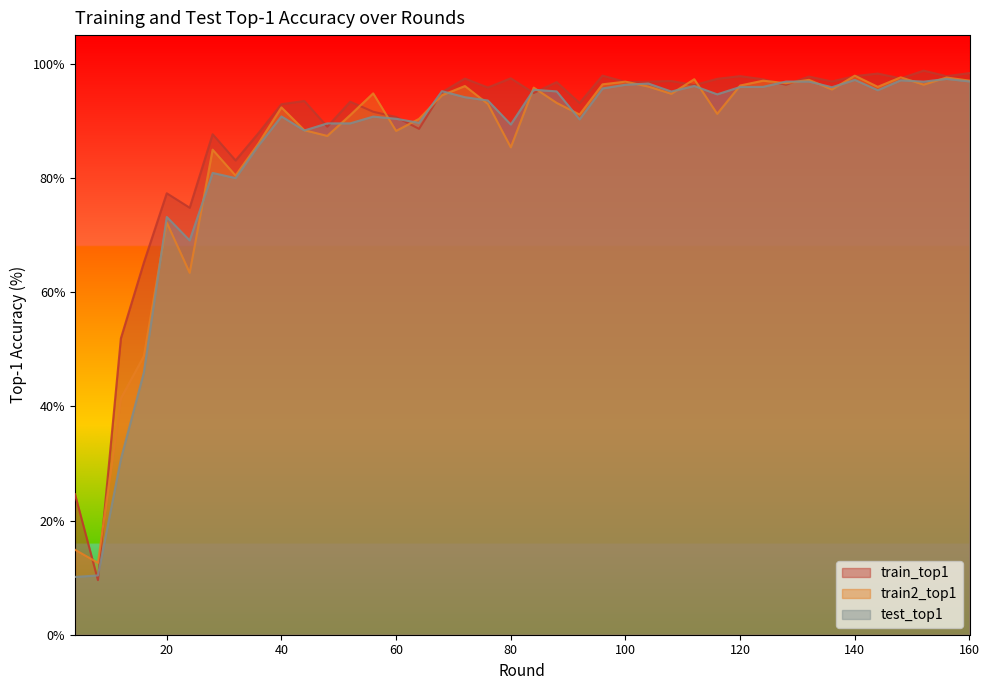

What is the approximate value of test_top1 at 120?

95.9